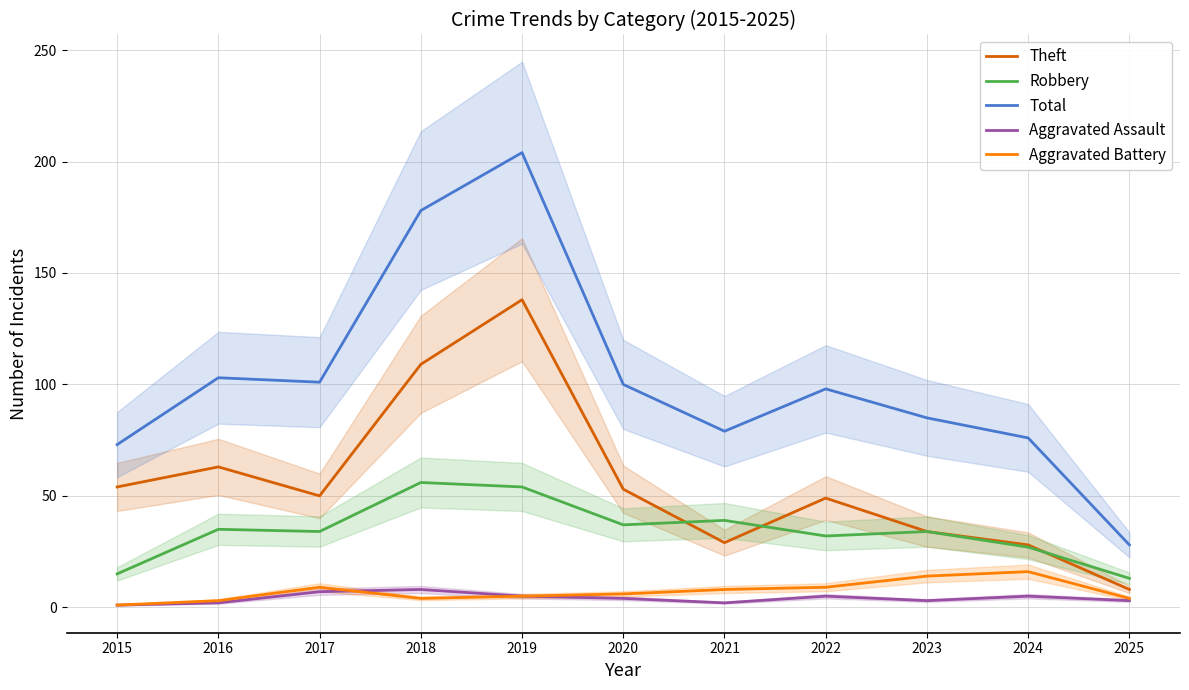

Which series has the largest range (max minus min)?

Total